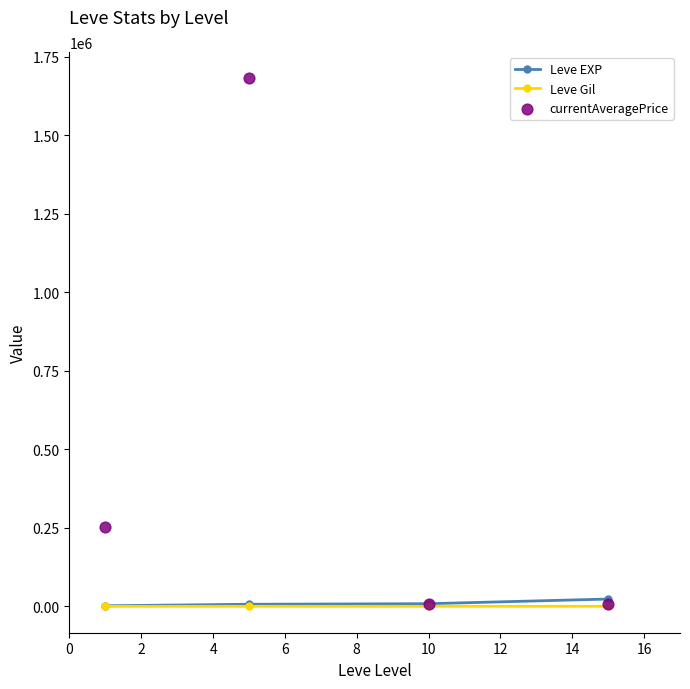

At how many categories does at least one series exceed 1466753?

1